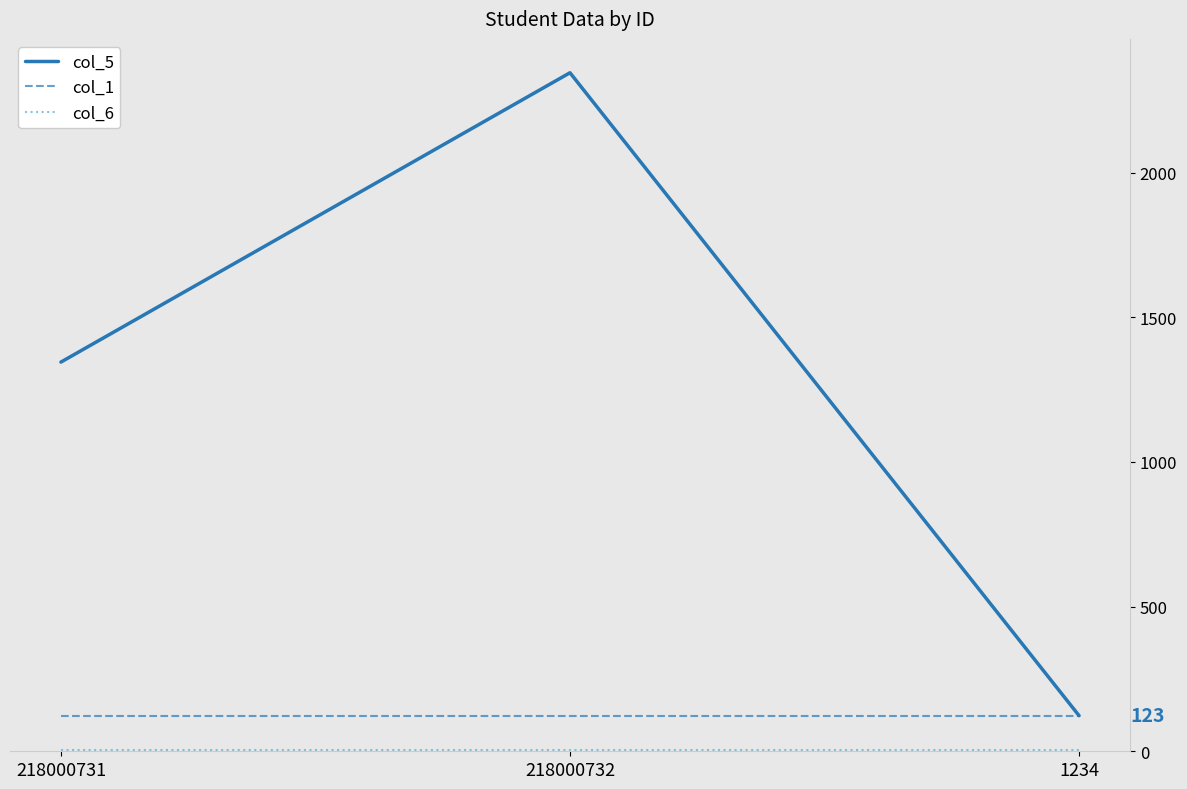

What is the difference between the maximum and minimum values in the col_5 series?

2222